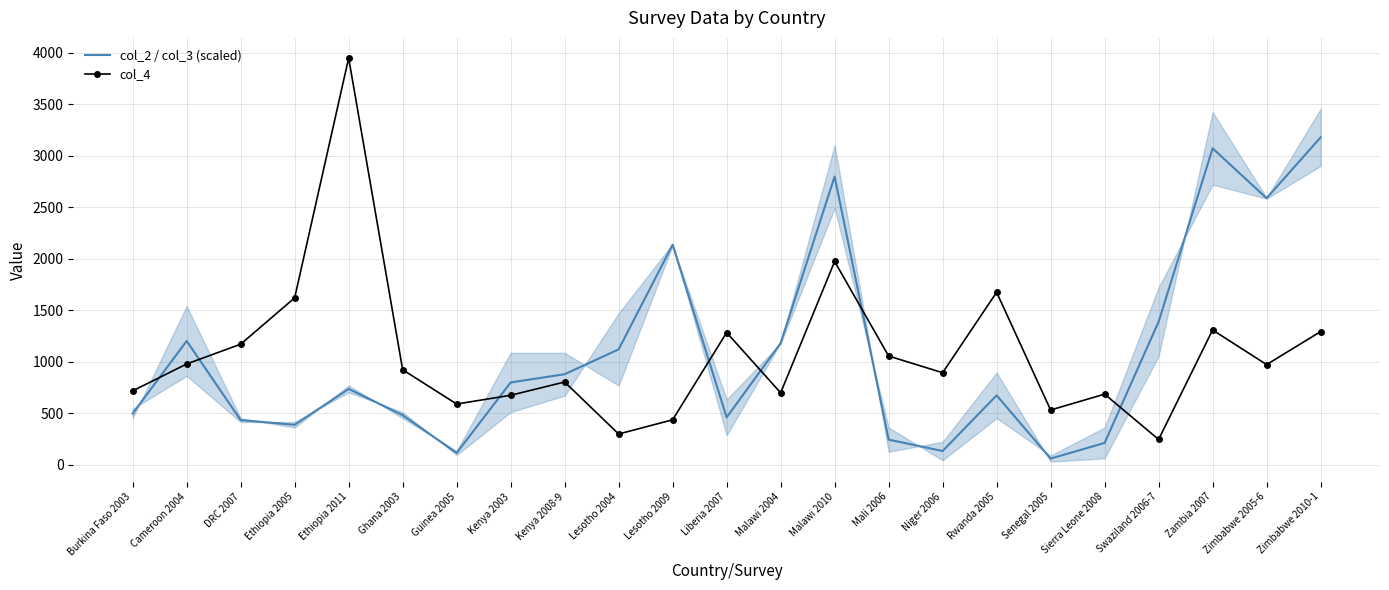

Does the chart have visible grid lines?

Yes